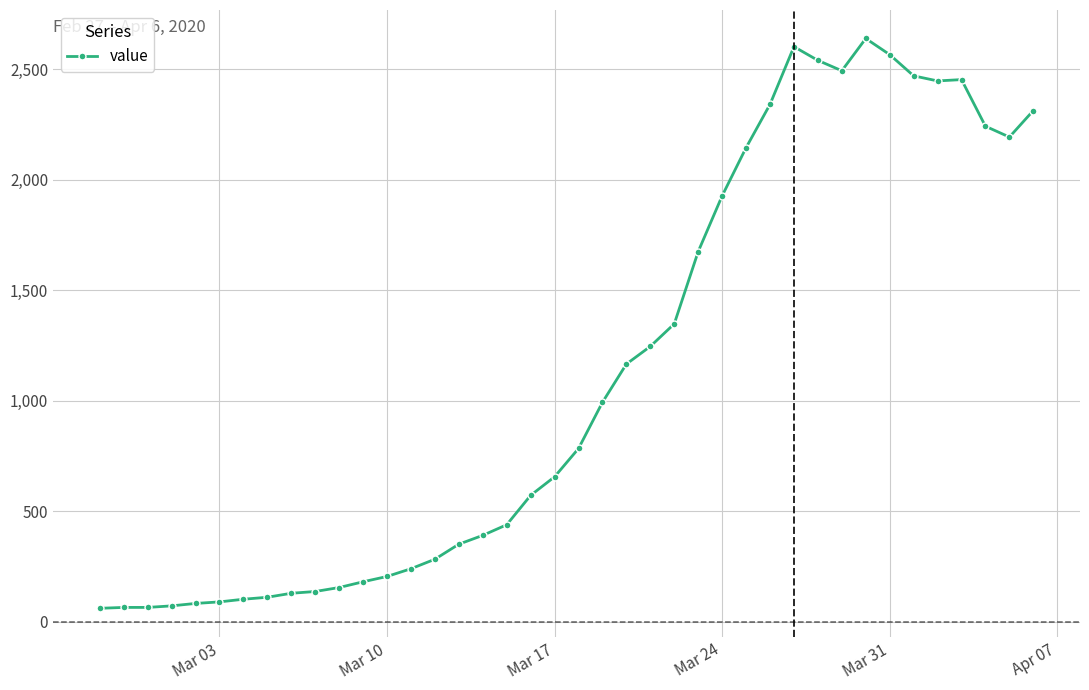

True or false: there are more than 0 points higher than both neighbors.

True